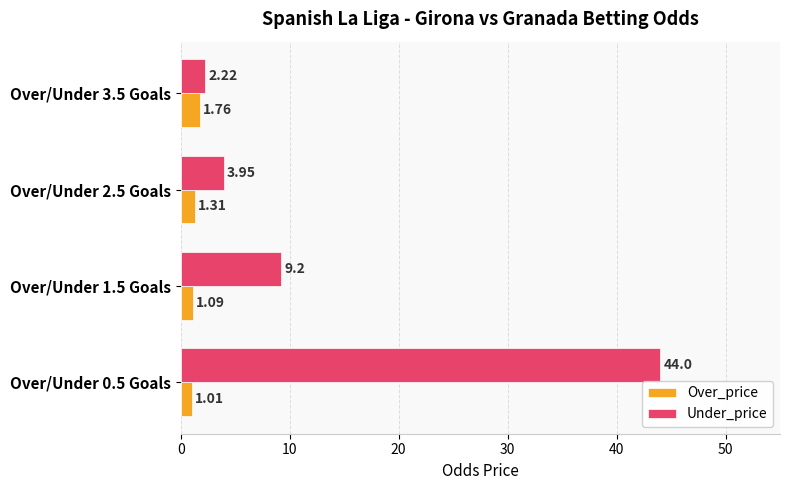

At which category is the sum across all series the highest?

Over/Under 0.5 Goals